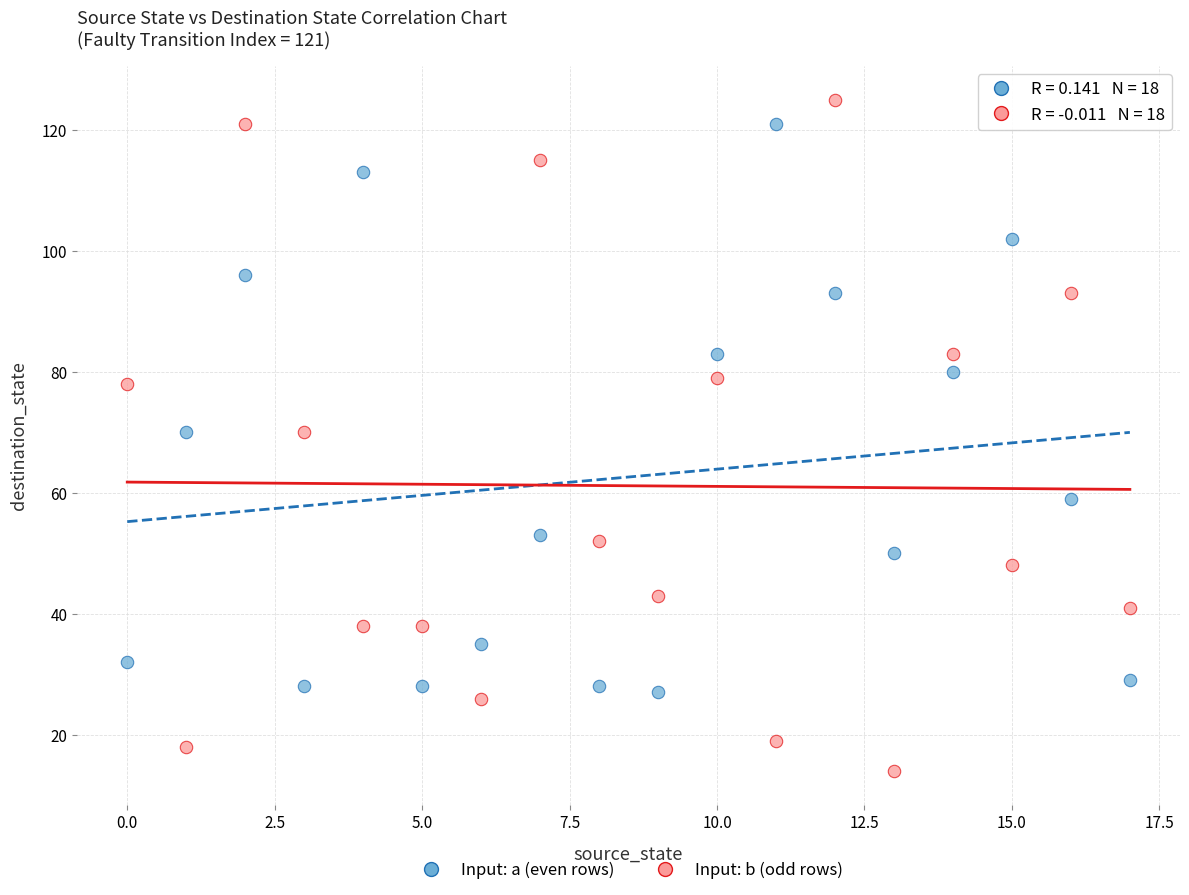

Which series reaches the minimum Y coordinate?

Input: b (odd rows)